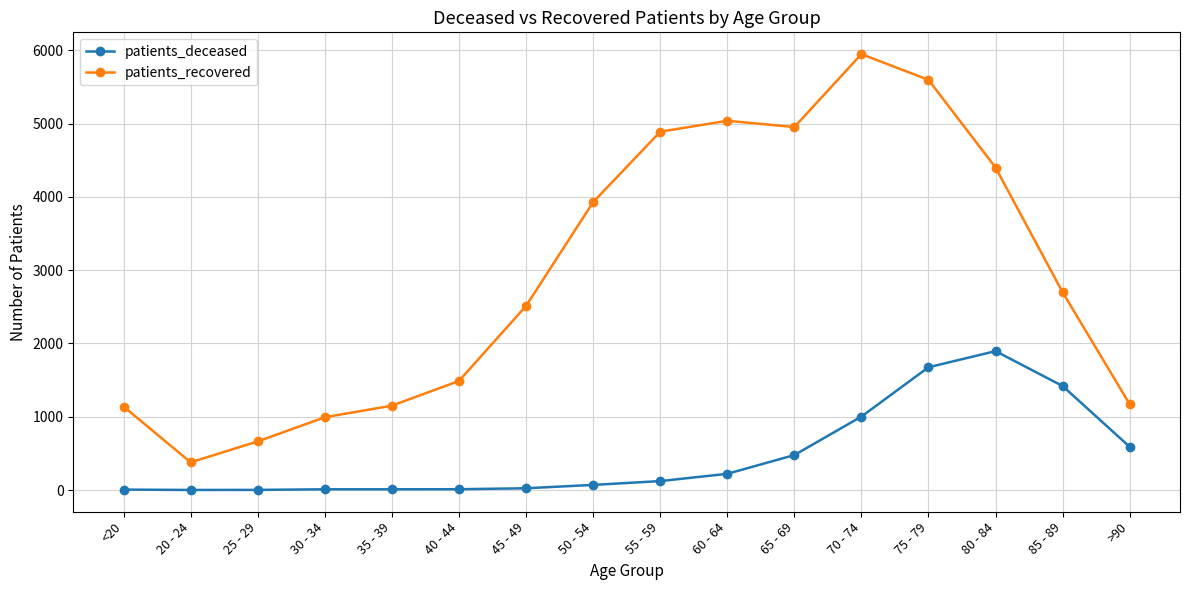

What are all the series names shown in the legend?

patients_deceased, patients_recovered